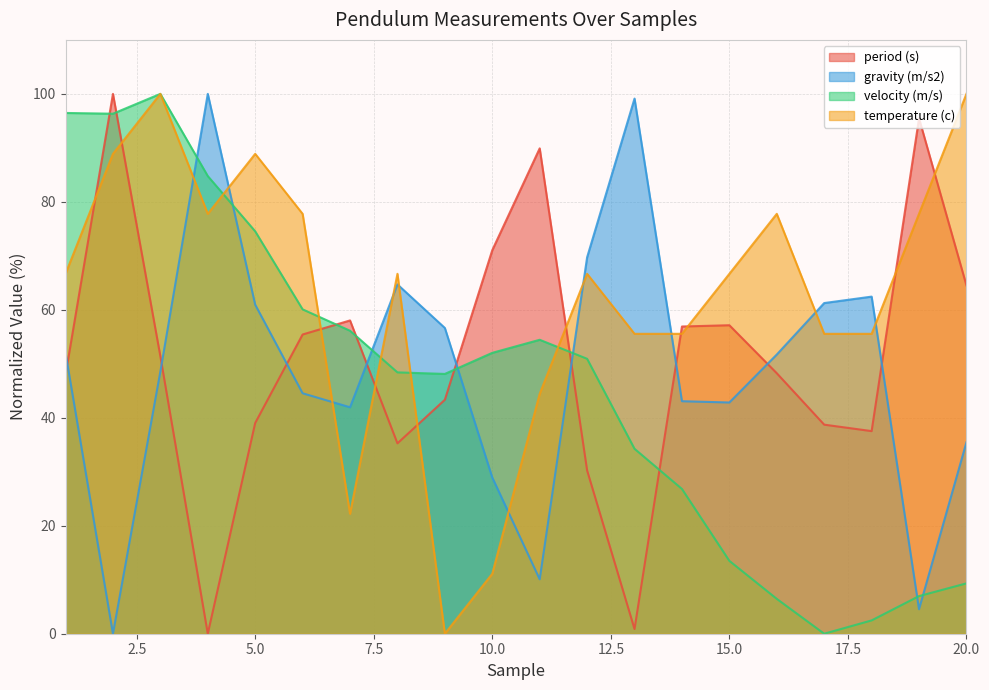

Which series ends up on top after the final intersection of velocity (m/s) and gravity (m/s2)?

gravity (m/s2)